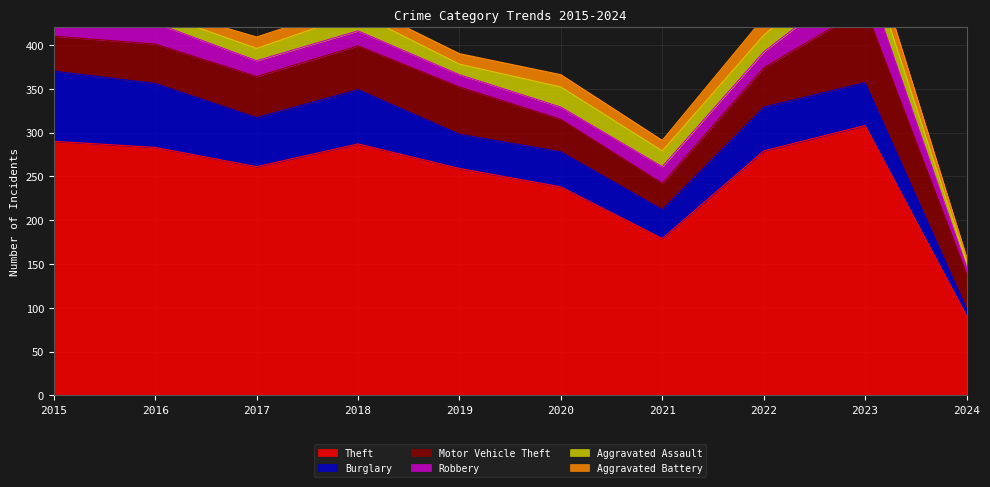

What are all the series names shown in the legend?

Theft, Burglary, Motor Vehicle Theft, Robbery, Aggravated Assault, Aggravated Battery